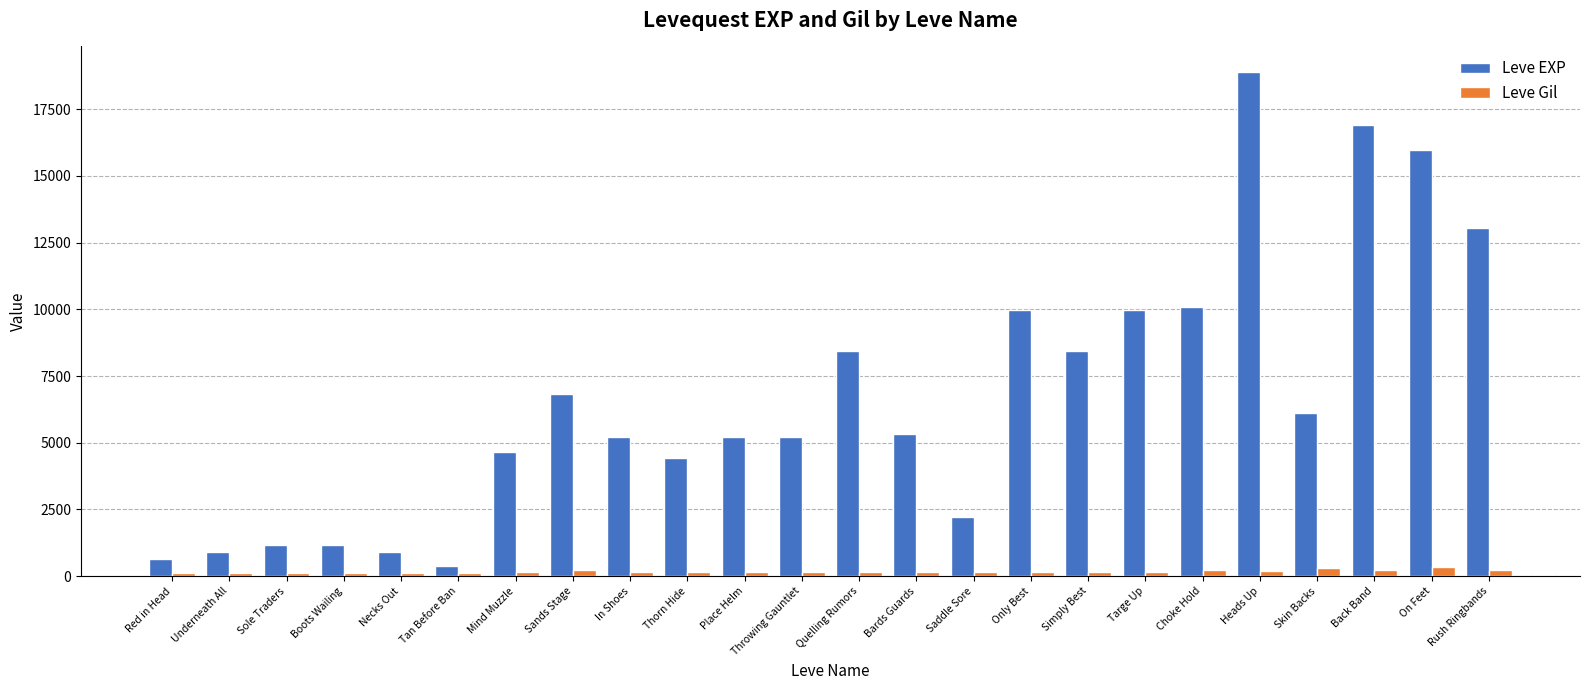

What is the approximate value of Leve Gil at On Feet, to the nearest 50?

350